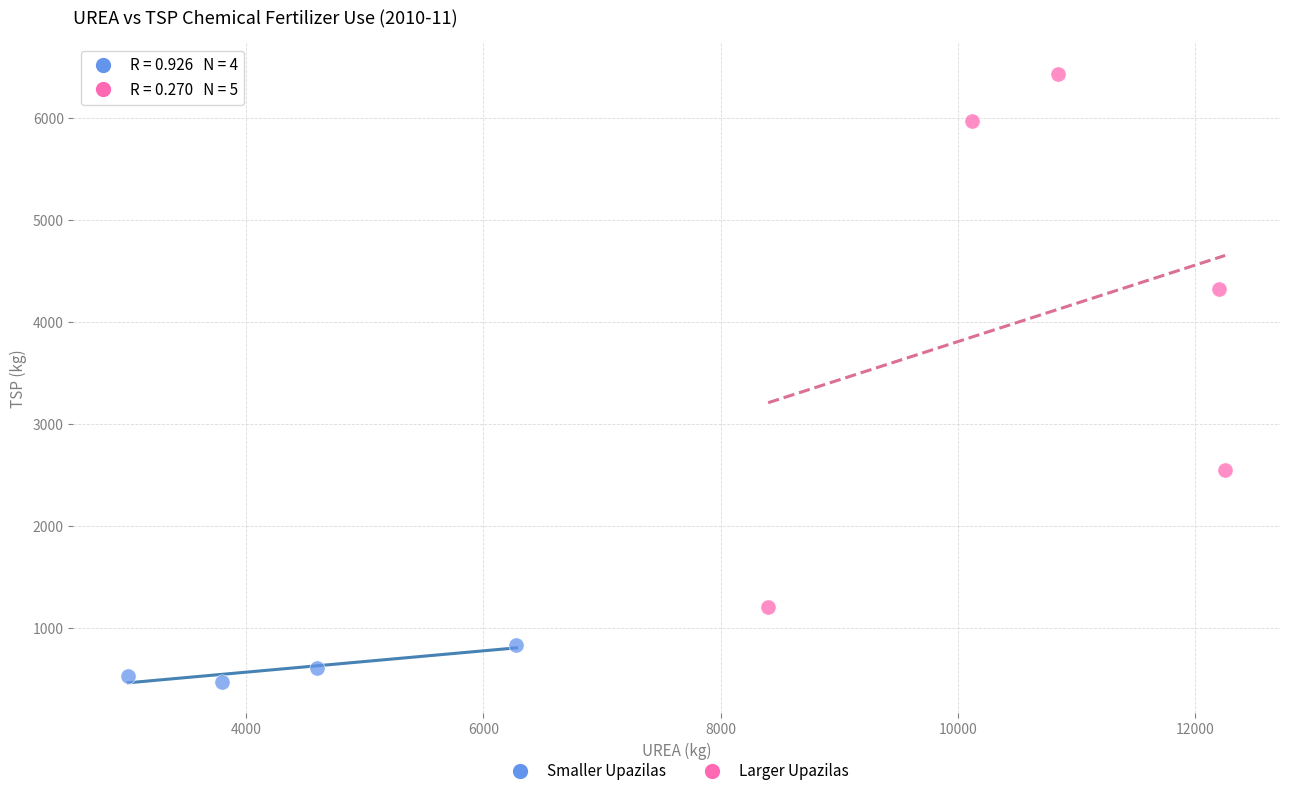

Which series contains the lowest Y value?

Smaller Upazilas